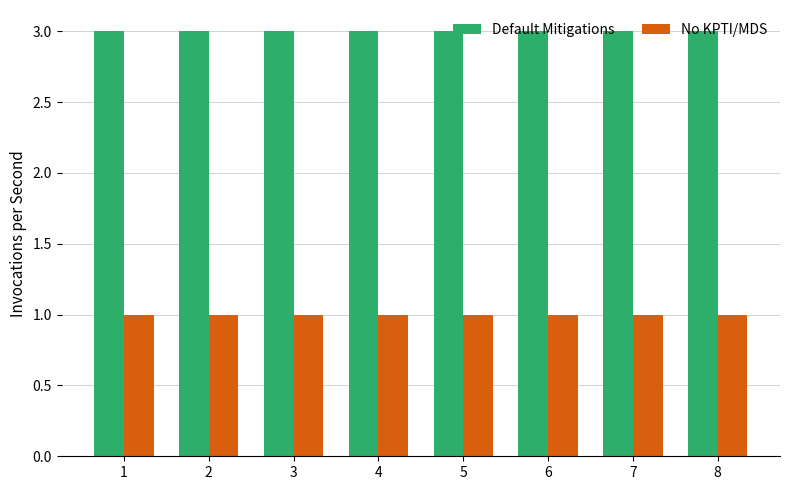

Rank the series by their average value, from lowest to highest.

No KPTI/MDS, Default Mitigations